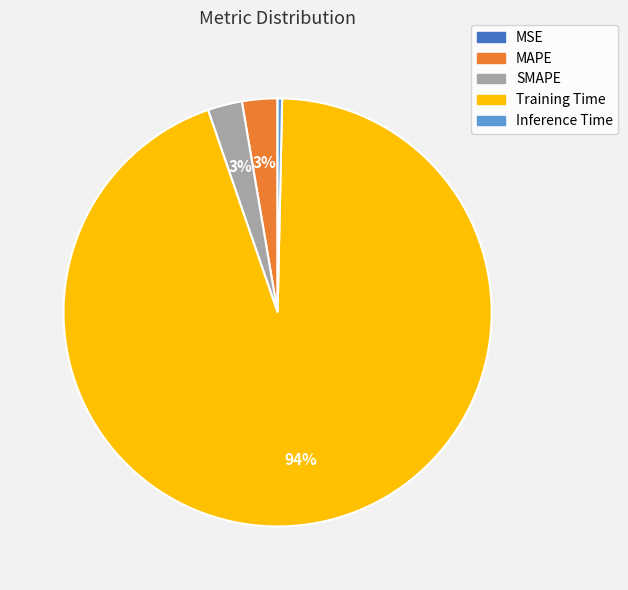

Which slice represents more than half of the pie?

Training Time